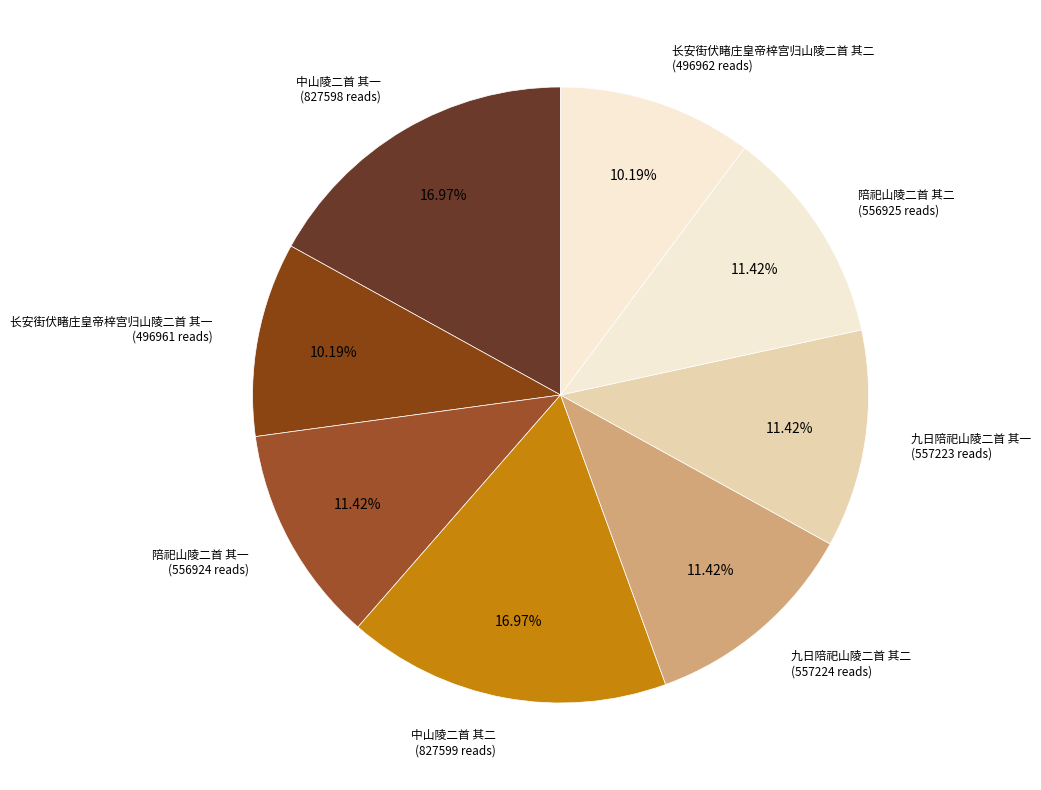

Count the number of slices in the pie.

8